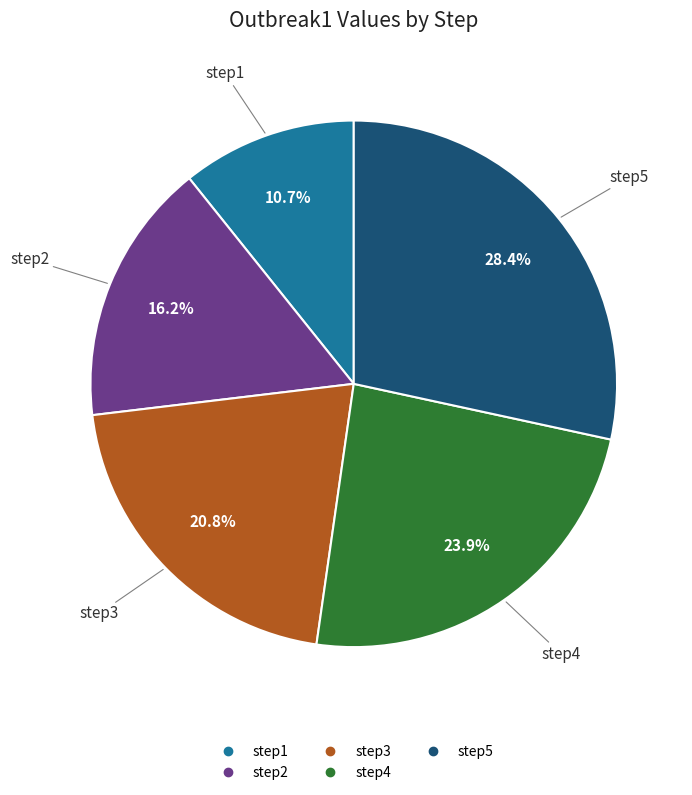

What is the largest slice in the pie chart?

step5